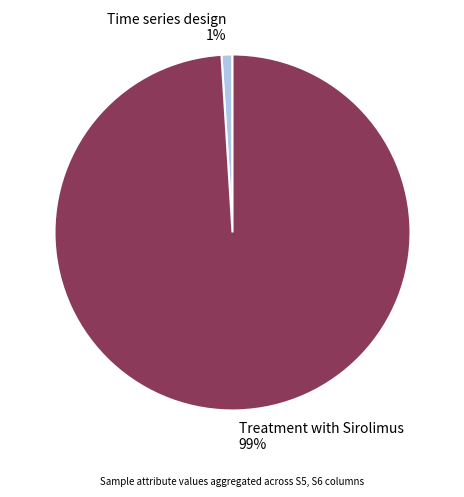

Which category has the smallest portion of the pie?

Time series design